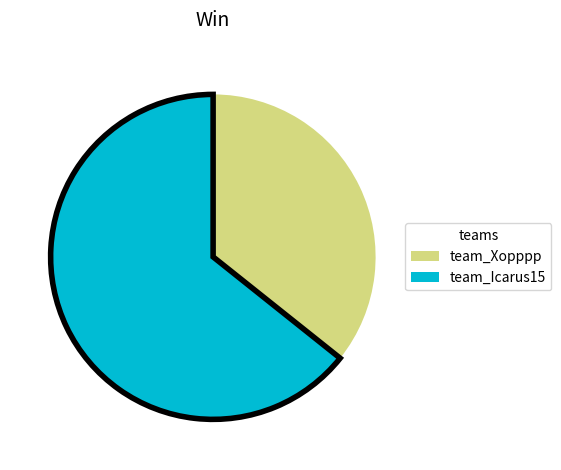

Count the number of slices in the pie.

2